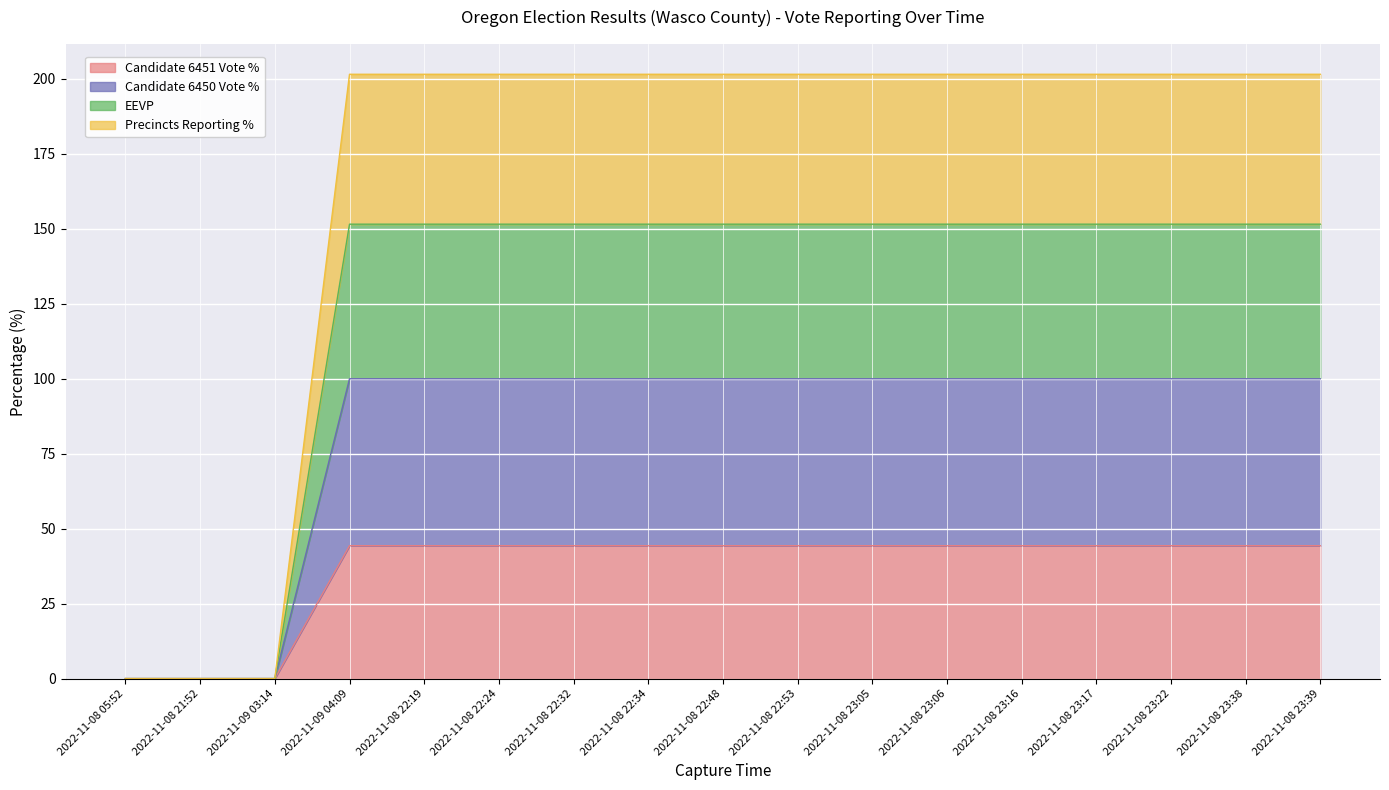

Between 2022-11-08 23:17 and 2022-11-08 22:24, which is larger?

2022-11-08 23:17